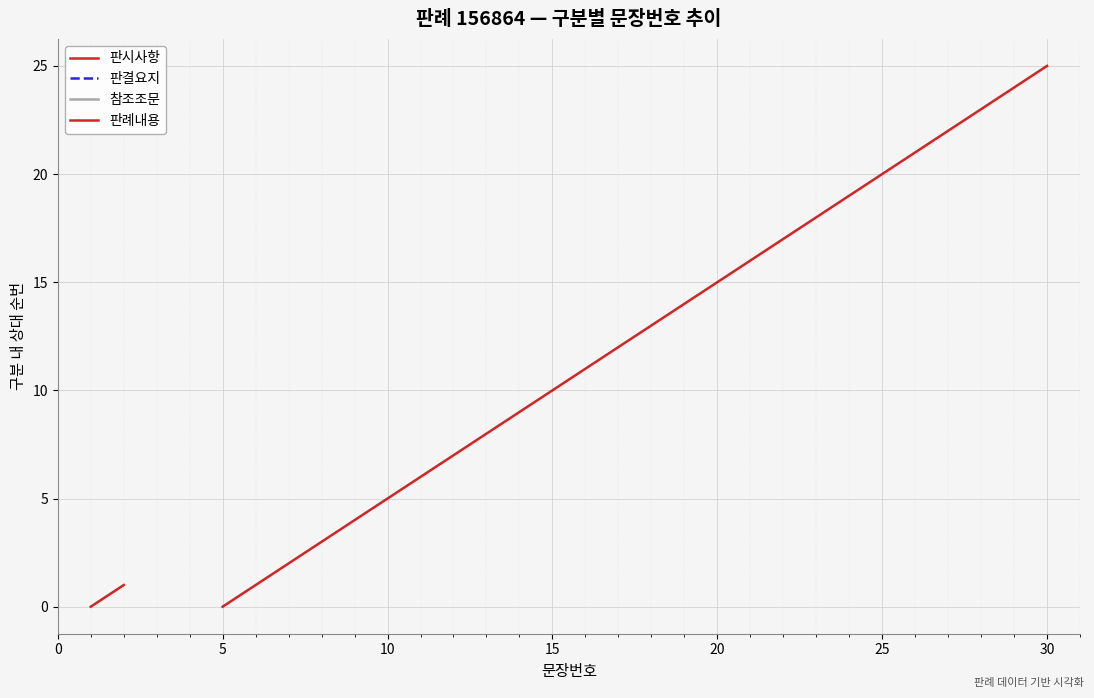

Does the chart display data point markers on the line(s)?

No